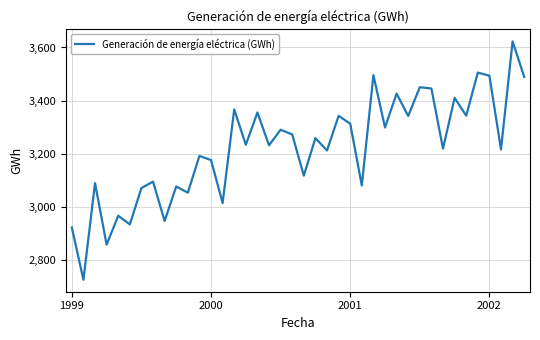

What is the smallest value displayed?

2724.4